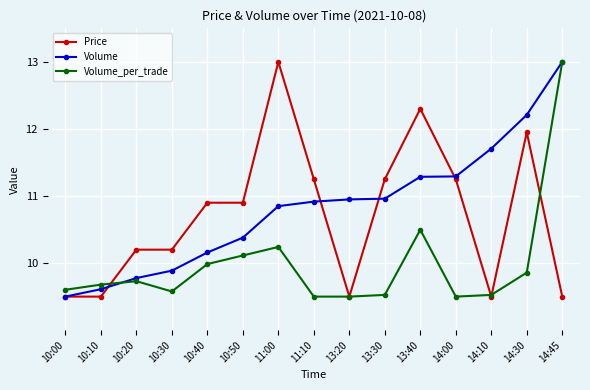

What is the label of the 5th point from the left?

10:40